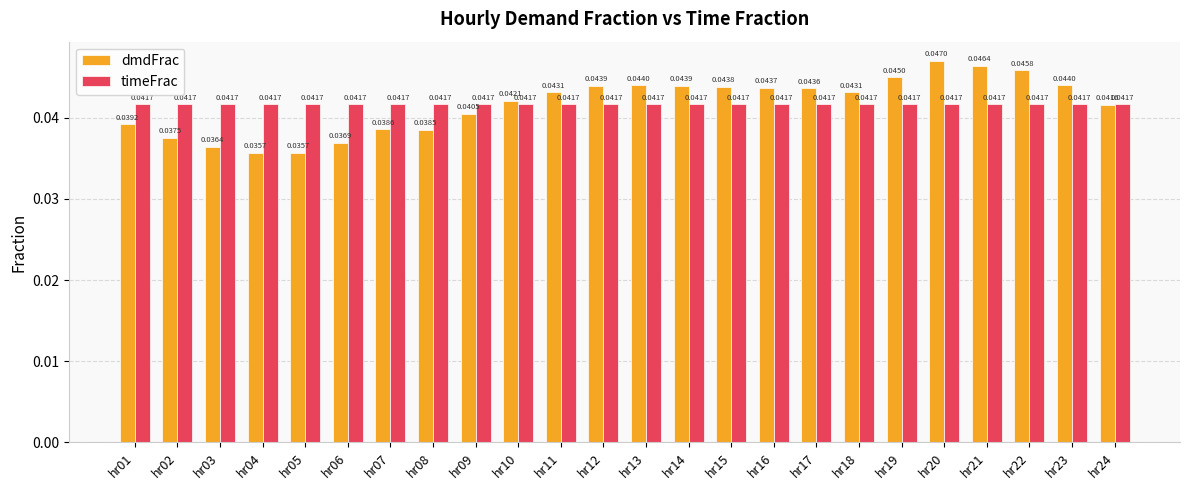

Is the value of timeFrac at hr23 greater than the value of dmdFrac at hr24?

Yes